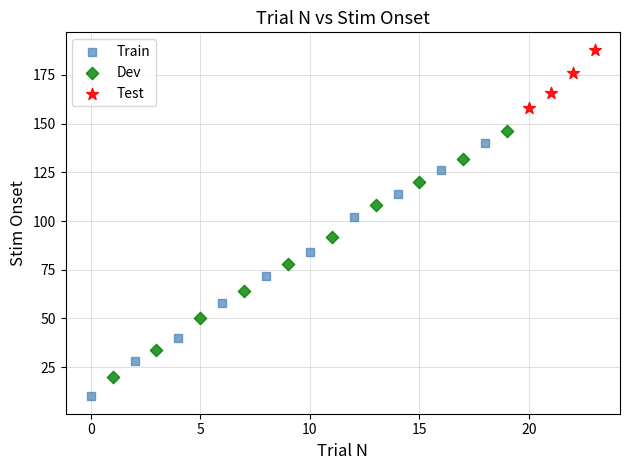

Which series has the largest Y range (max minus min)?

Train